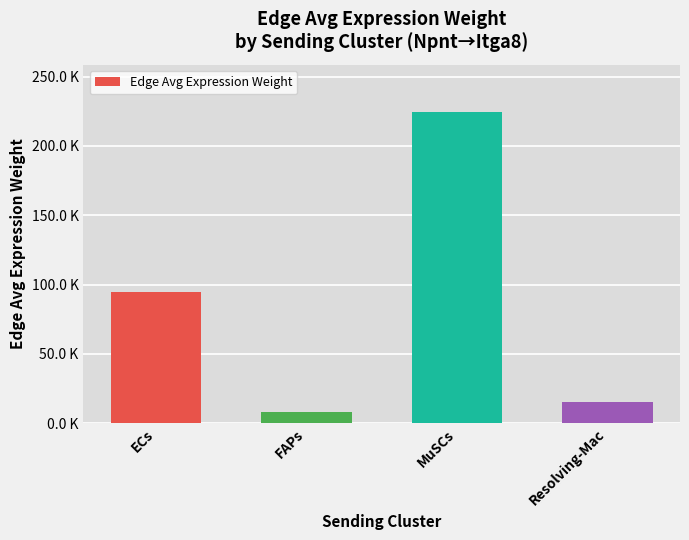

What is the value of the 3rd bar from the left?

224860.9